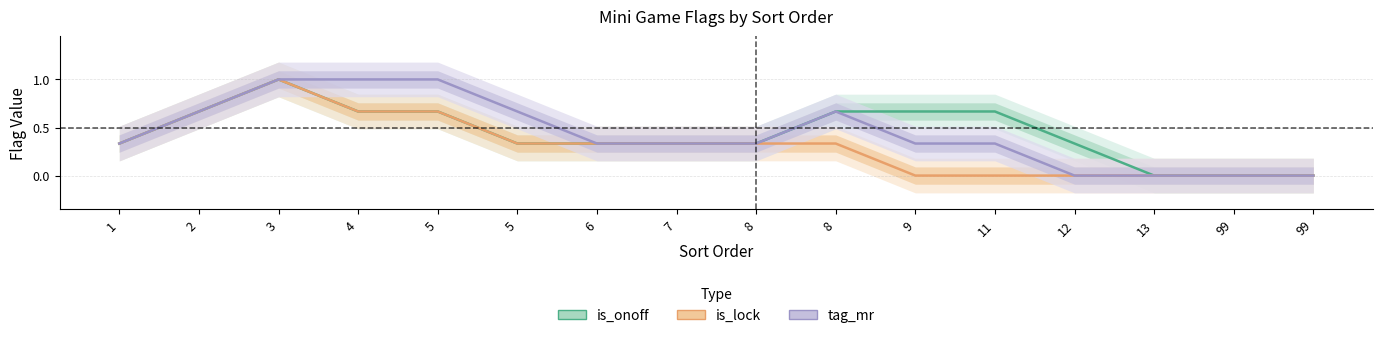

The value of is_lock at 12 is 0.0. True or false?

True